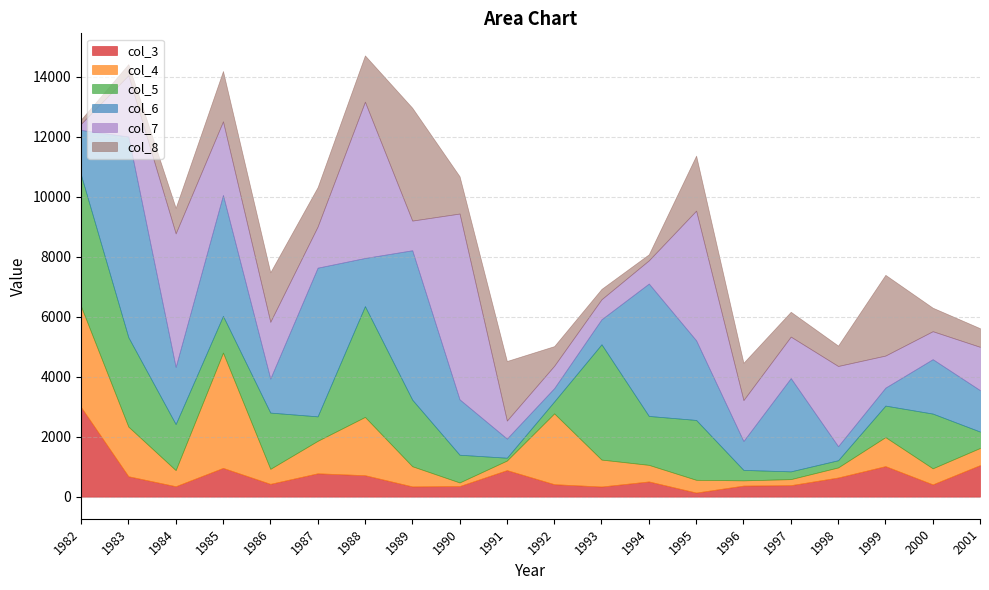

How many data points in col_7 are above 1382?

10